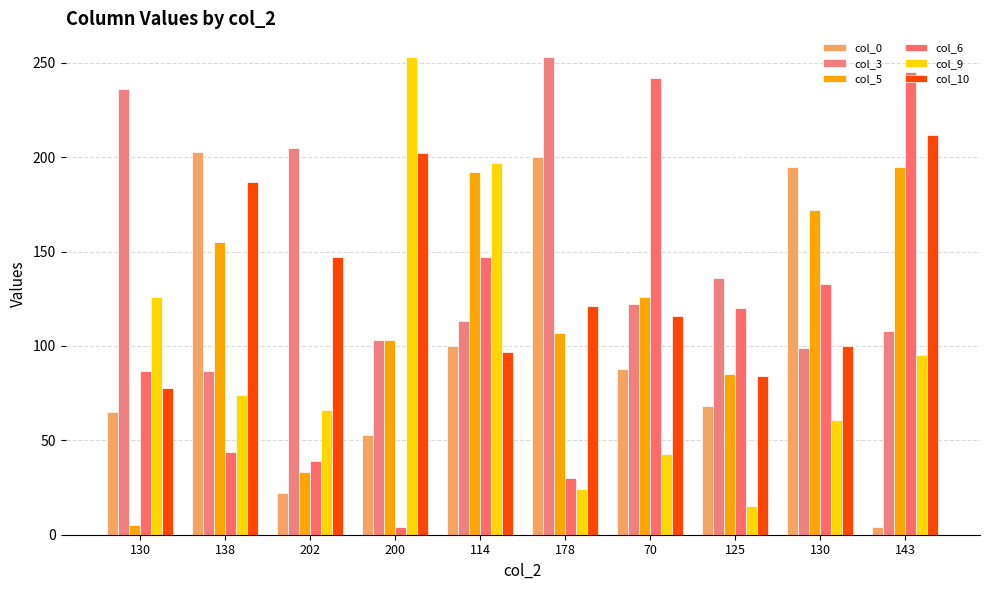

What is the greatest value displayed?

253